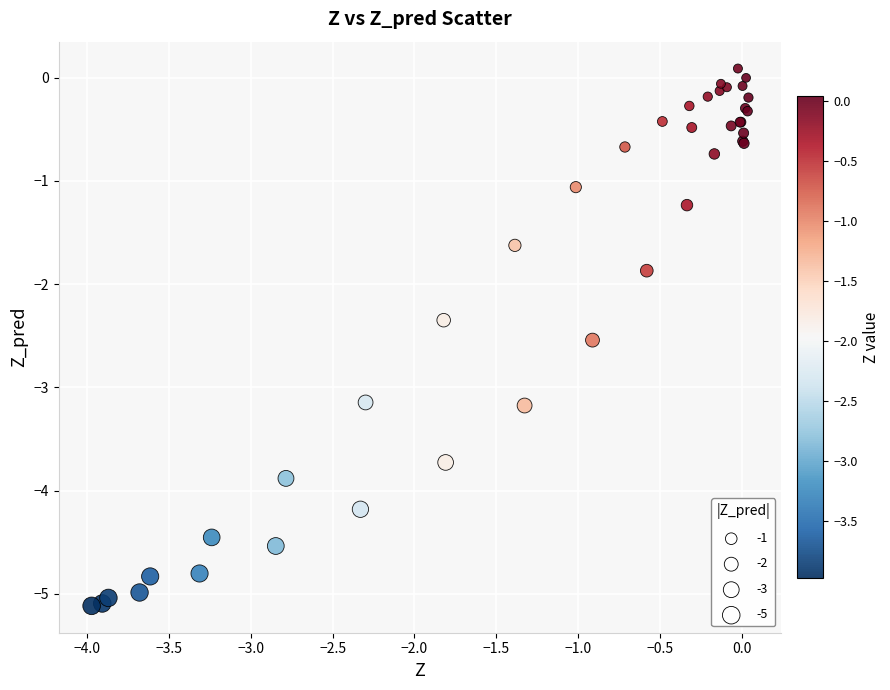

What Y value in the scatter plot is closest to -2?

-1.9